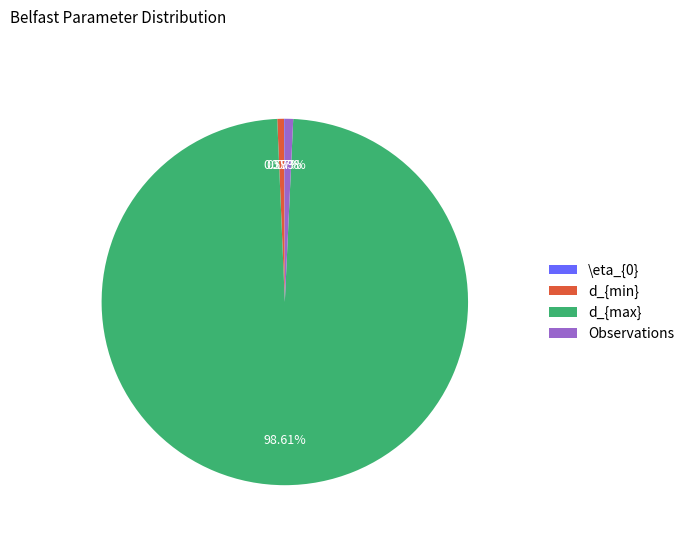

Combined, do d_{max} and d_{min} account for over 50%?

Yes